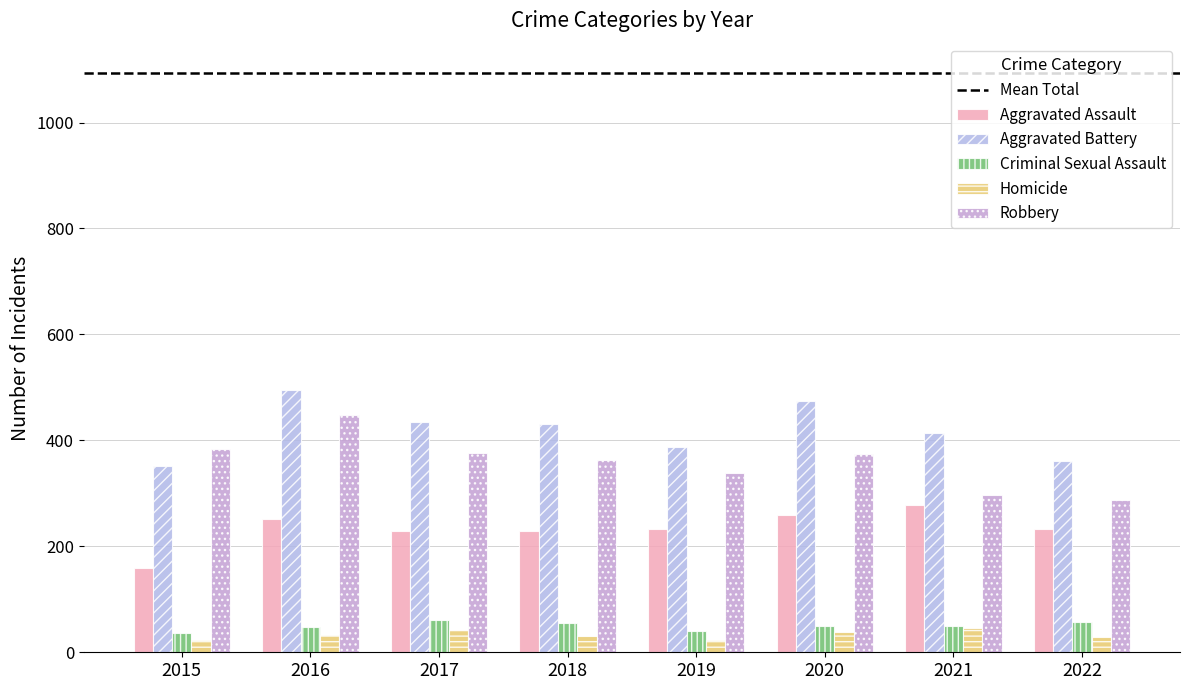

List the series in order of their peak value, lowest first.

Homicide, Criminal Sexual Assault, Aggravated Assault, Robbery, Aggravated Battery